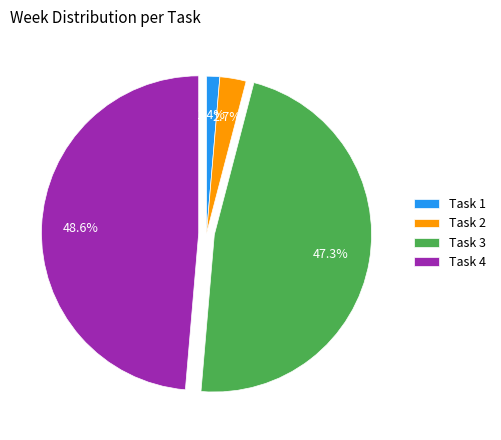

Does Task 4 account for over 50% of the chart?

No